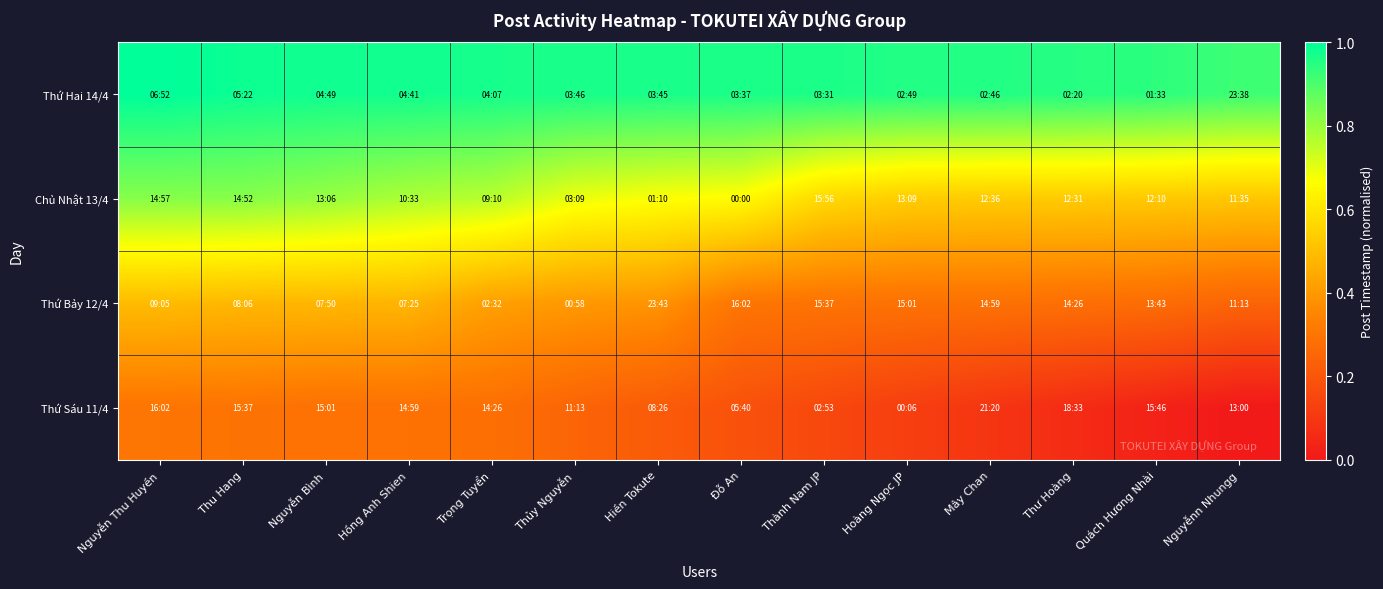

What is the maximum value shown in the chart?

1.0